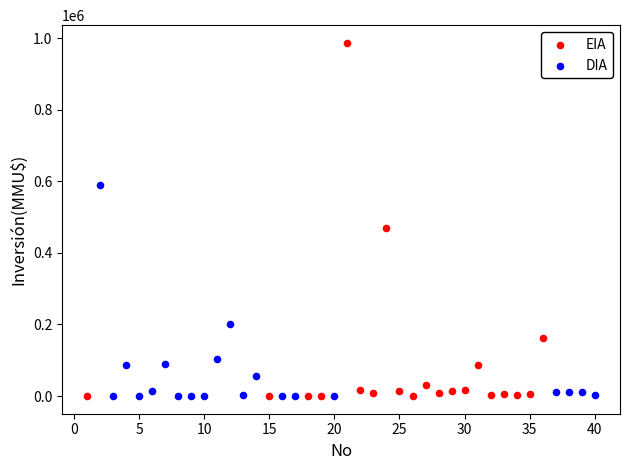

Which series reaches the maximum Y coordinate?

EIA